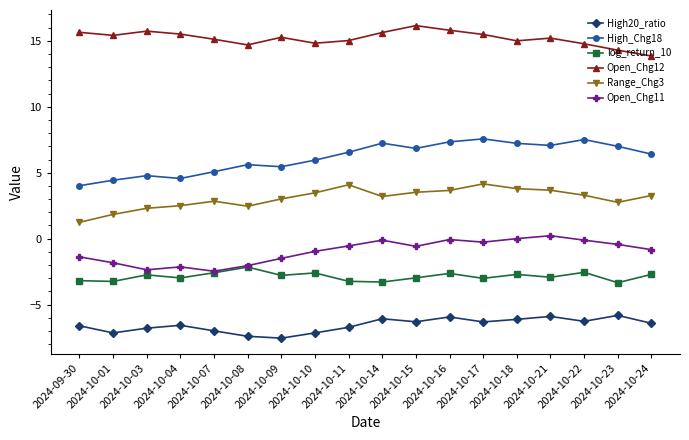

Is the value of Open_Chg11 at 2024-10-07 greater than the value of High_Chg18 at 2024-10-22?

No